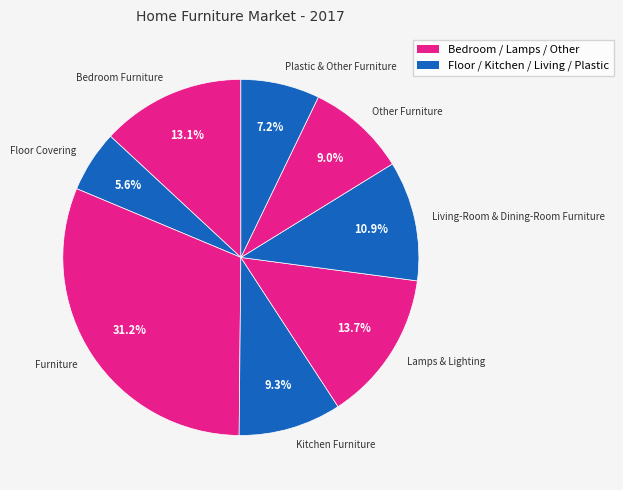

Is it true that Floor Covering is 1% of the pie?

False